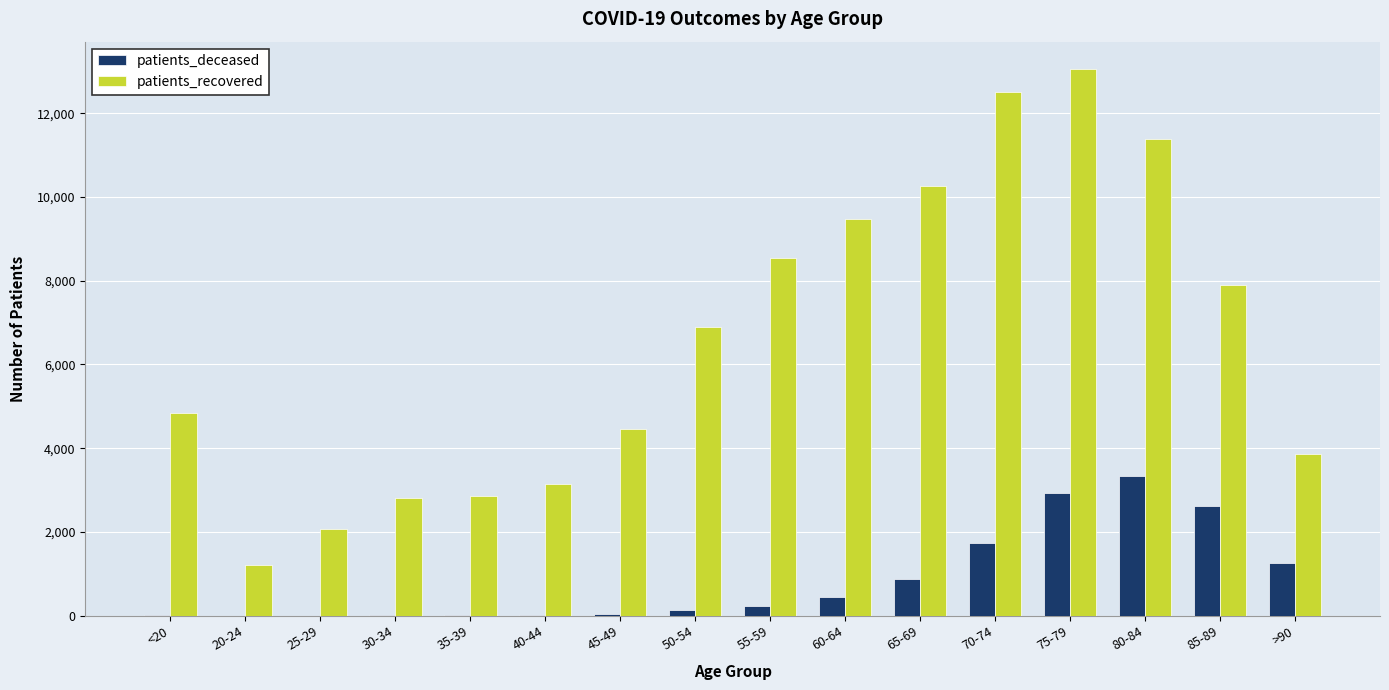

Are the bars grouped side by side (vs. stacked)?

Yes